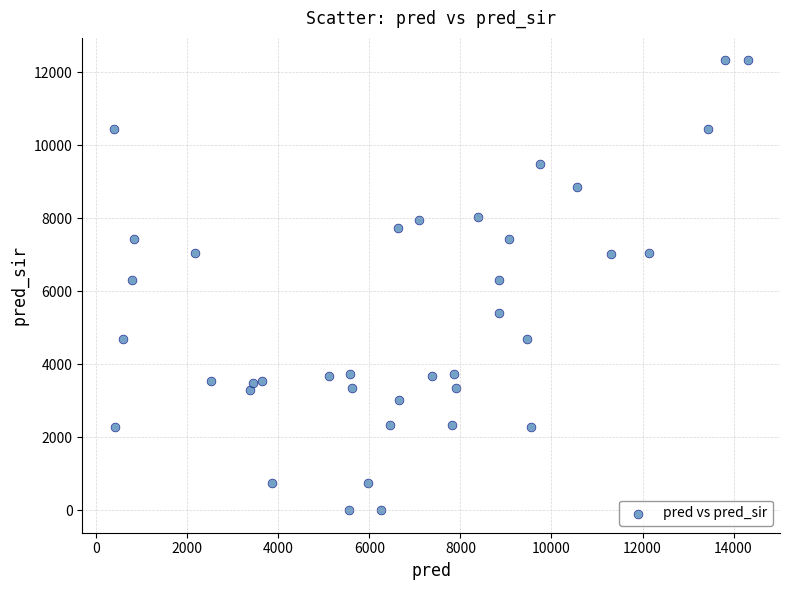

What is the range of Y values (max minus min)?

12329.0